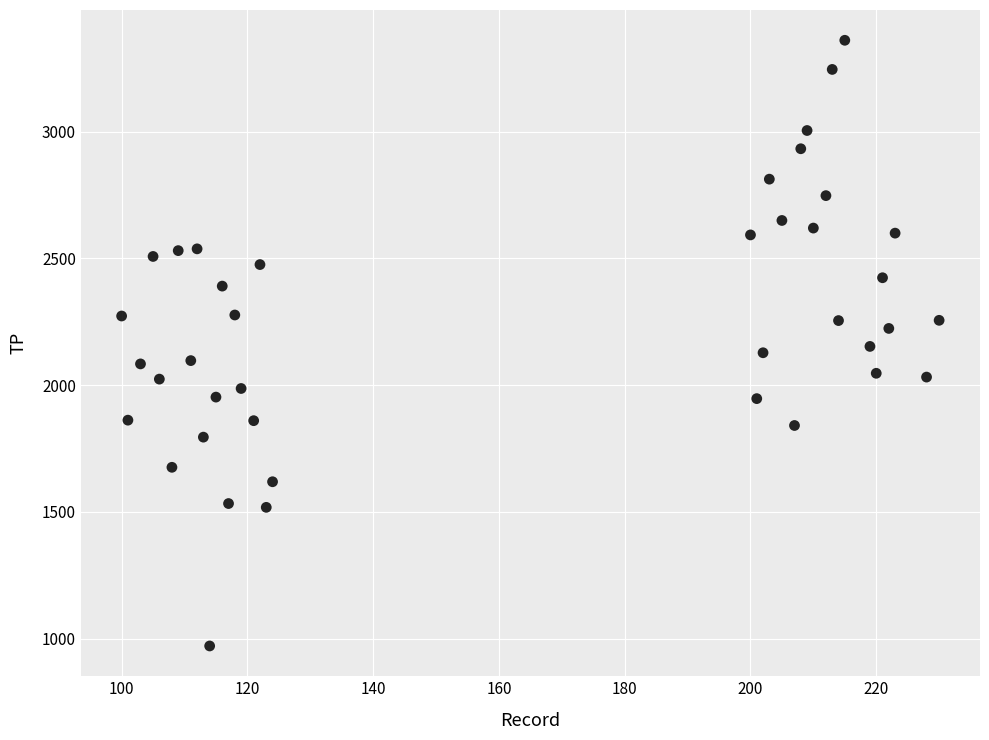

What is the range of X values (max minus min)?

130